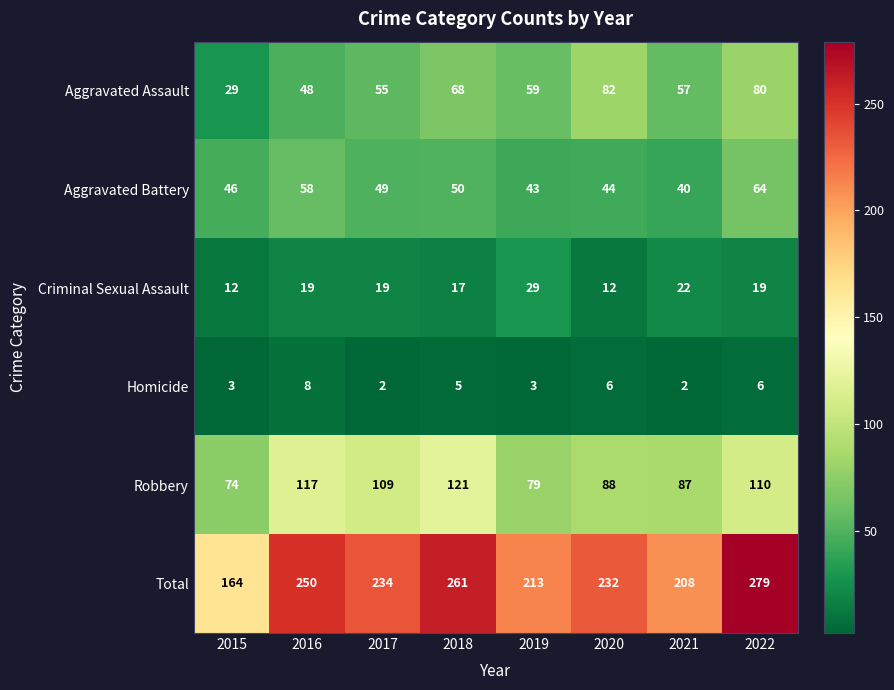

What is the greatest value displayed?

279